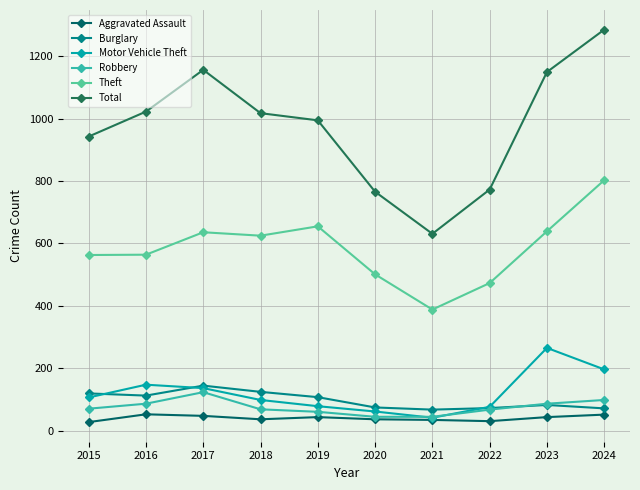

Which series changed the most between 2016 and 2017?

Total